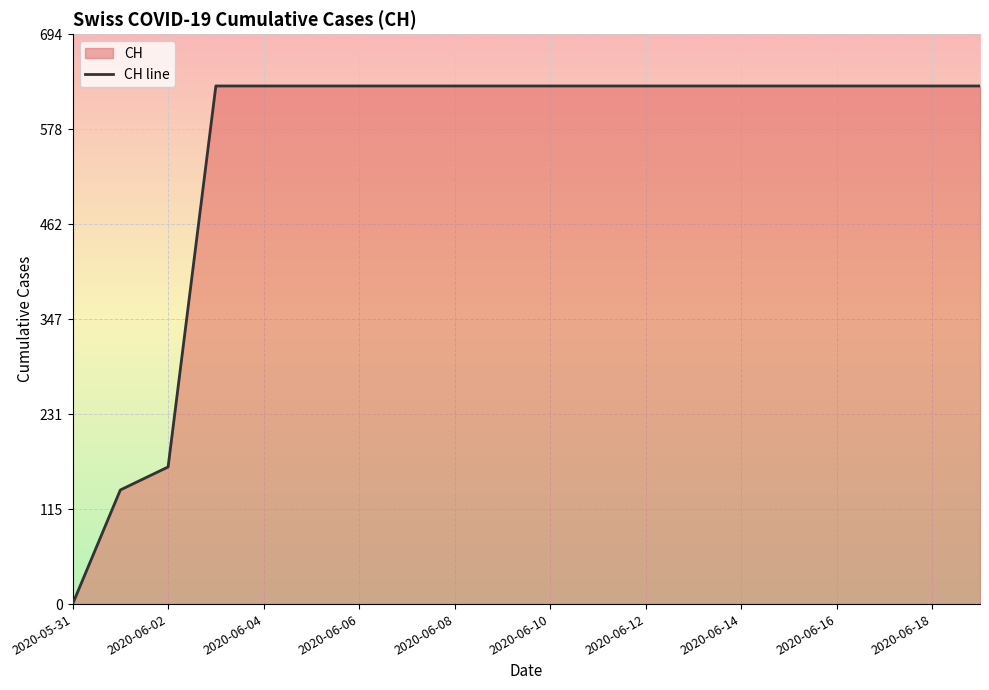

Reading left to right, transcribe all the data shown in this chart.

0	139	167	631	631	631	631	631	631	631	631	631	631	631	631	631	631	631	631	631